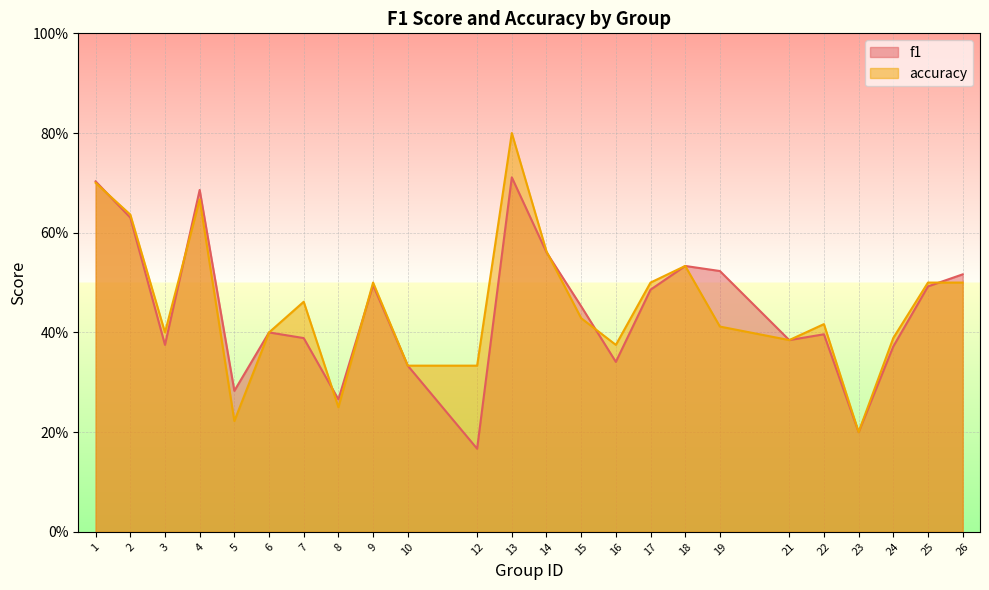

Where is the first local maximum for accuracy?

4